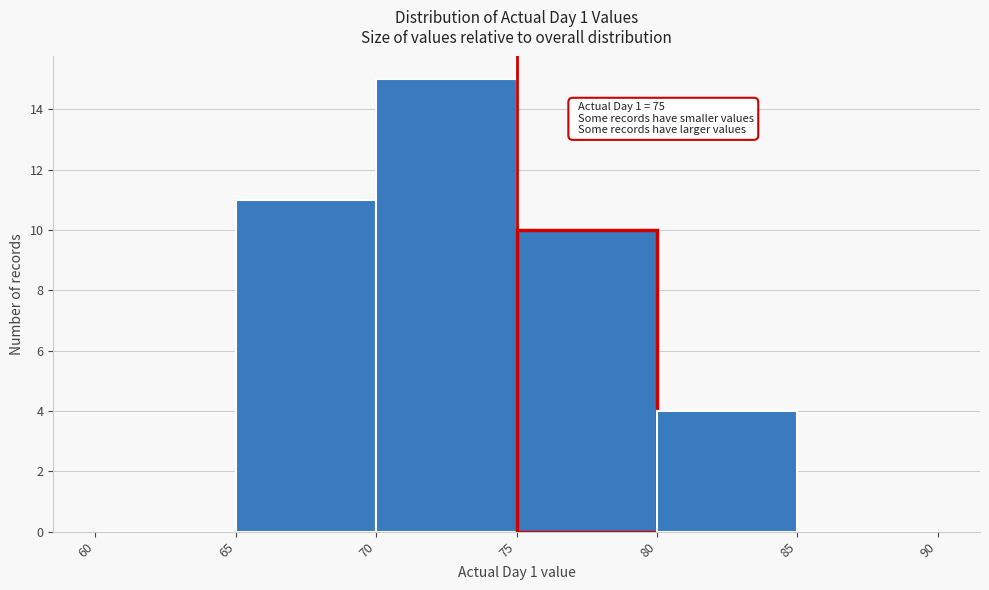

Over which range of the x-axis is the bar tallest?

70 to 75